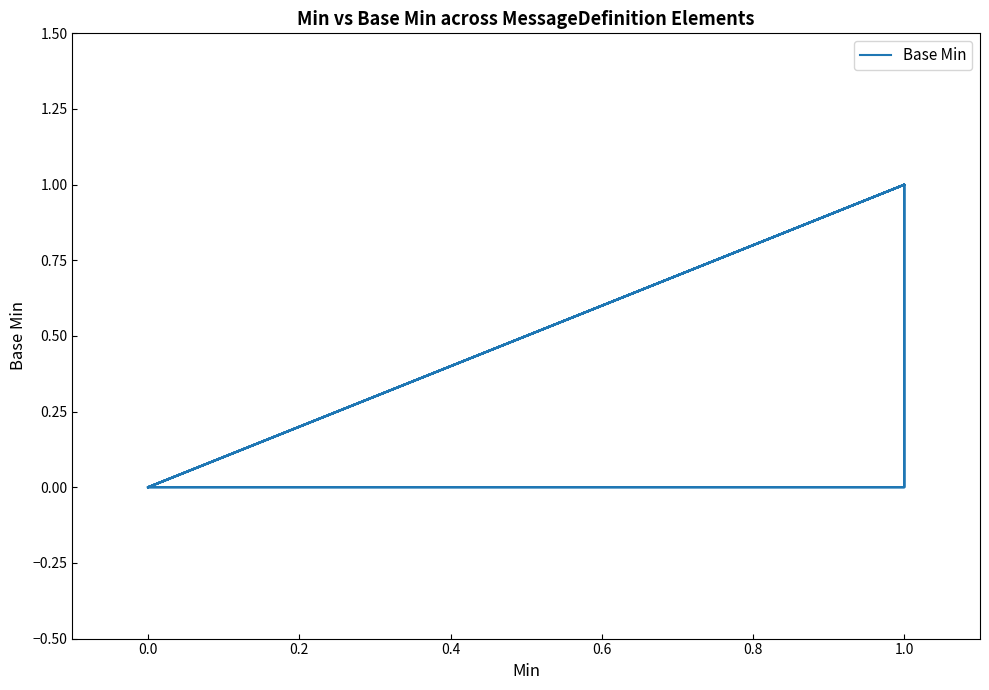

At which category does the chart reach its peak across all series?

1.0